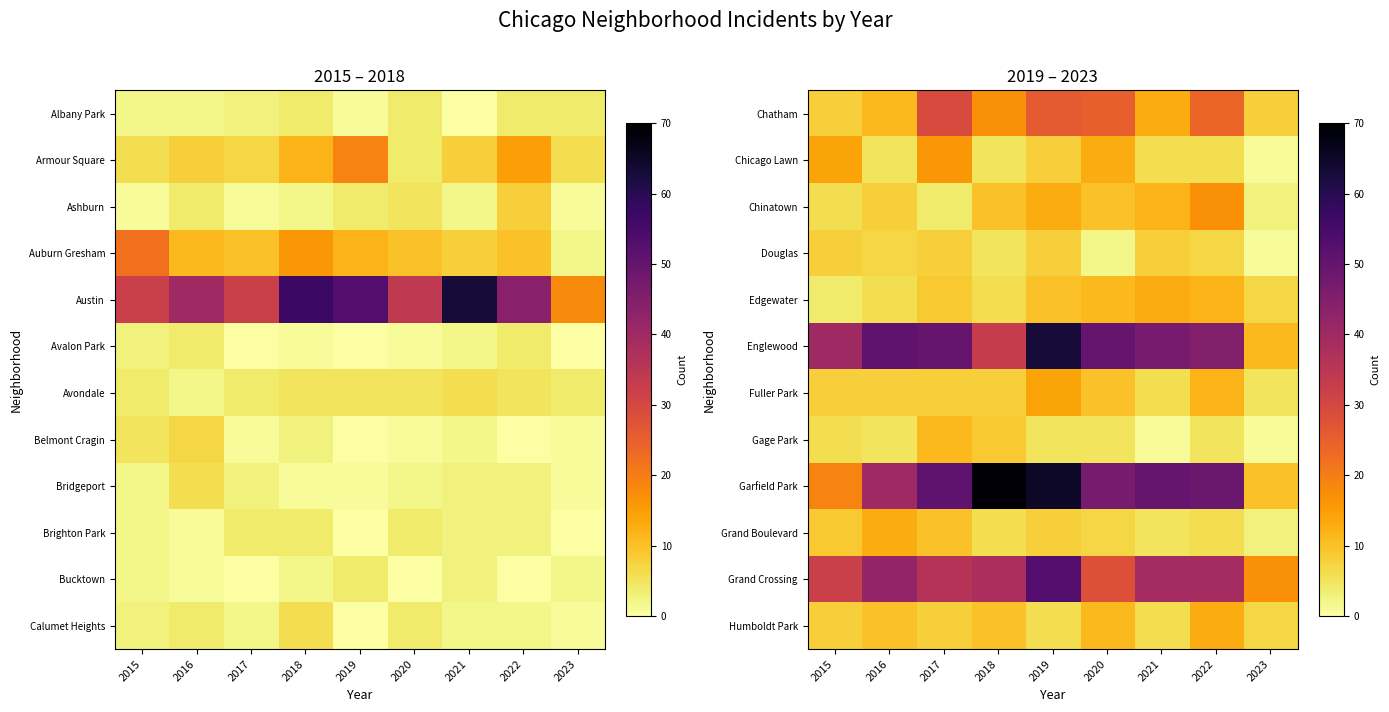

Is the value of Edgewater at 2023 greater than the value of Chinatown at 2020?

No